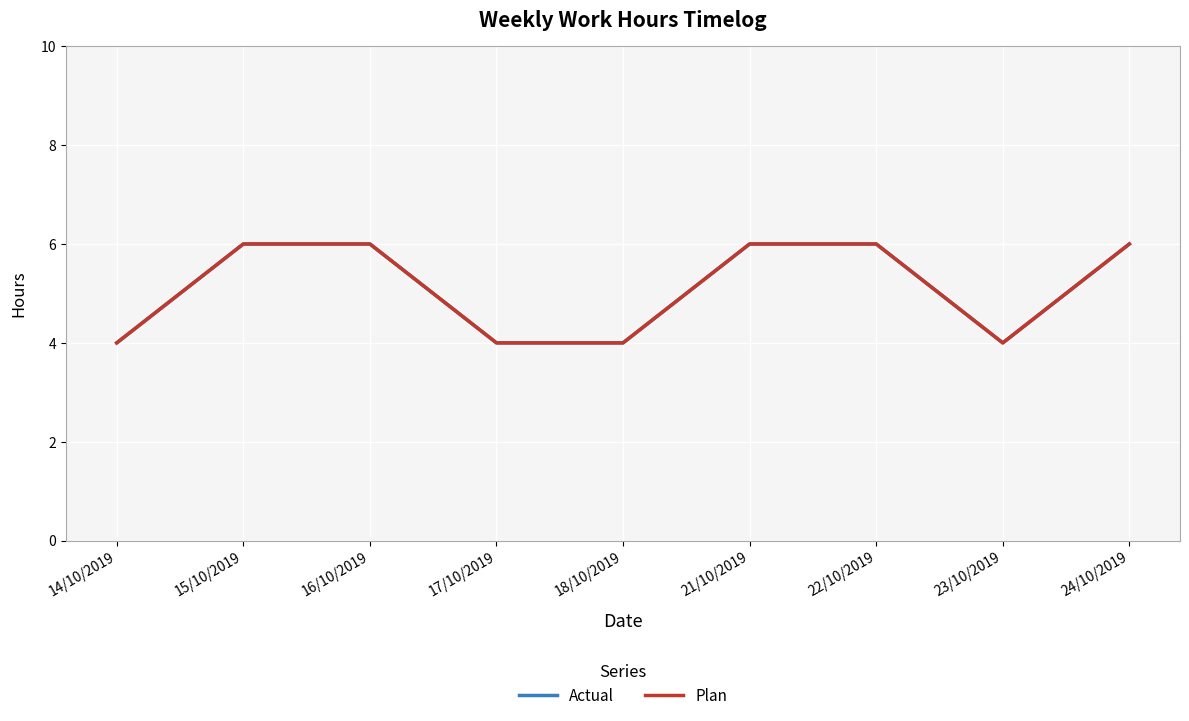

Between 18/10/2019 and 14/10/2019, which is larger?

18/10/2019